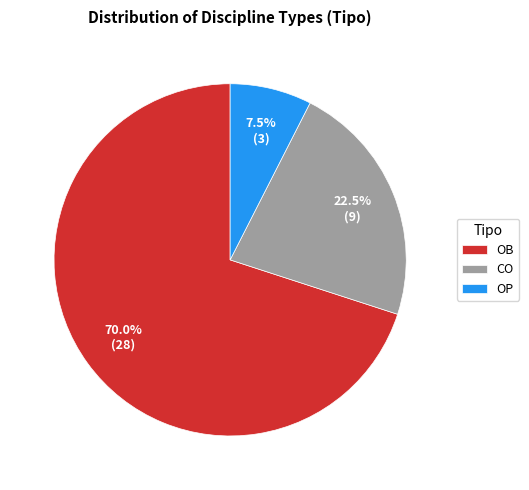

What is the largest slice in the pie chart?

OB